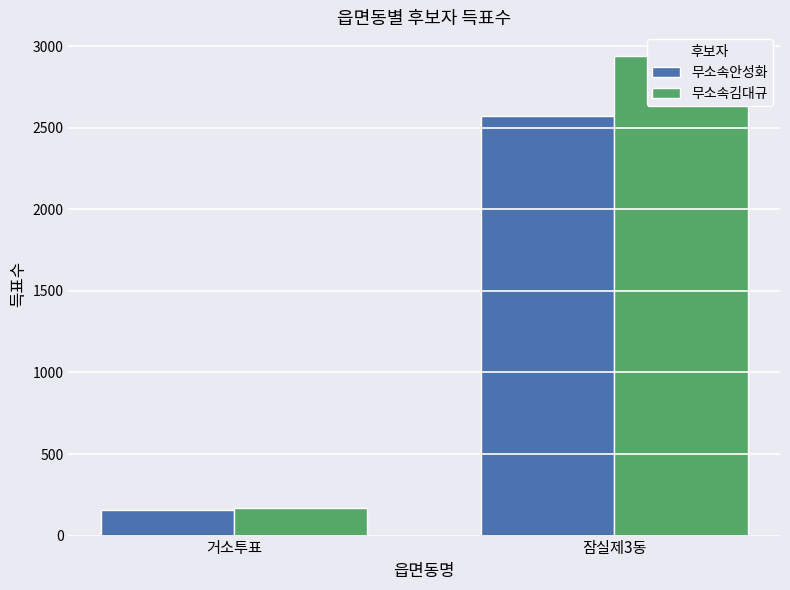

The value of 무소속안성화 at 거소투표 is 154. True or false?

True